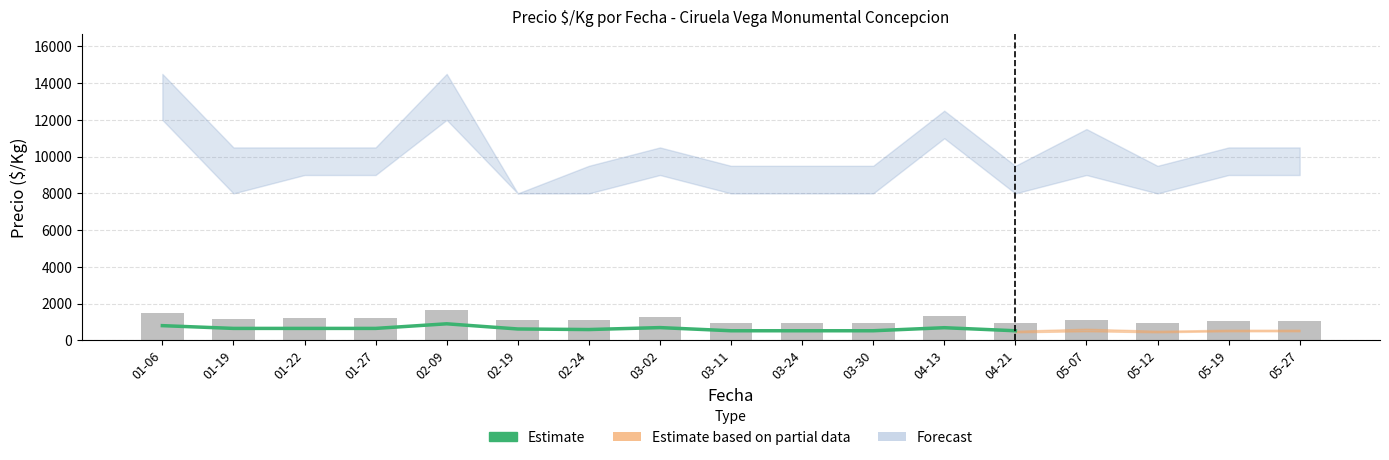

What is the ratio of the value at 01-27 to the value at 01-19?

1.0